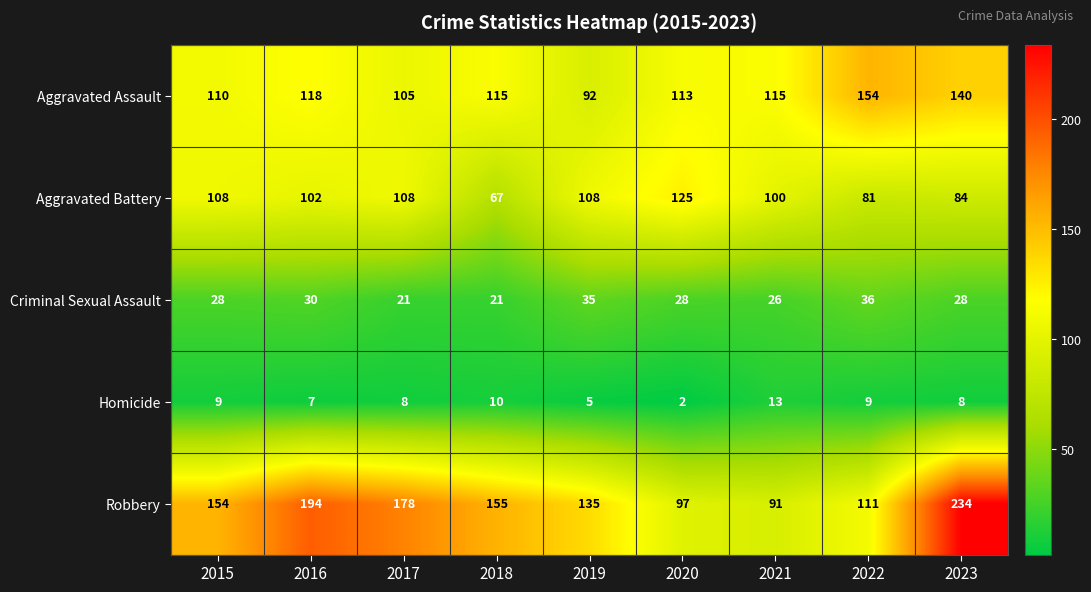

Which series has the widest spread of values?

Robbery